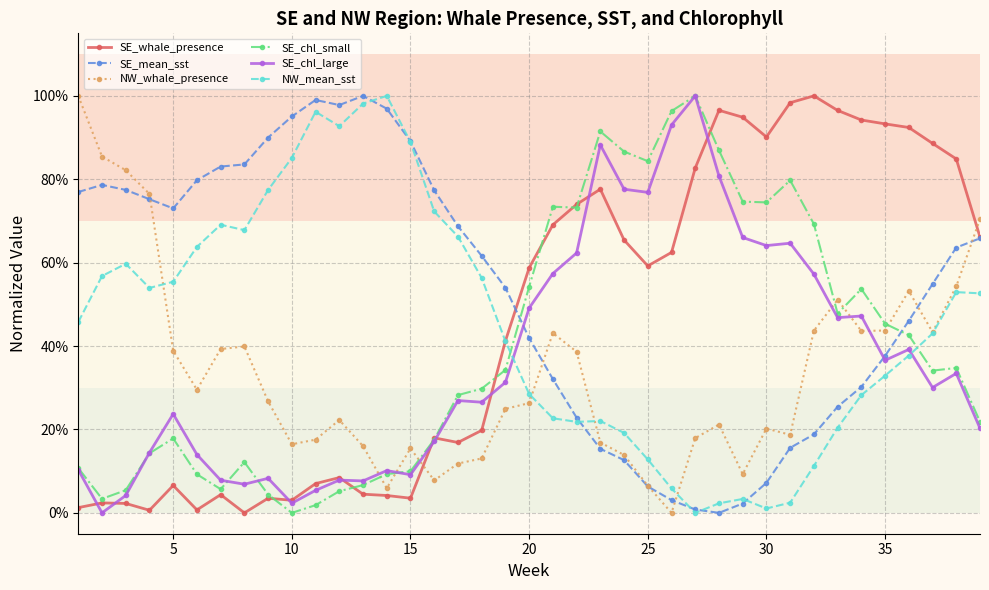

Reading left to right, what are all the values shown in this chart?

SE_whale_presence: 0.0	0.0	0.0	0.0	0.1	0.0	0.0	0.0	0.0	0.0	0.1	0.1	0.0	0.0	0.0	0.2	0.2	0.2	0.4	0.6	0.7	0.7	0.8	0.7	0.6	0.6	0.8	1.0	0.9	0.9	1.0	1.0	1.0	0.9	0.9	0.9	0.9	0.8	0.7
SE_mean_sst: 0.8	0.8	0.8	0.8	0.7	0.8	0.8	0.8	0.9	1.0	1.0	1.0	1.0	1.0	0.9	0.8	0.7	0.6	0.5	0.4	0.3	0.2	0.2	0.1	0.1	0.0	0.0	0.0	0.0	0.1	0.2	0.2	0.3	0.3	0.4	0.5	0.5	0.6	0.7
NW_whale_presence: 1.0	0.9	0.8	0.8	0.4	0.3	0.4	0.4	0.3	0.2	0.2	0.2	0.2	0.1	0.2	0.1	0.1	0.1	0.2	0.3	0.4	0.4	0.2	0.1	0.1	0.0	0.2	0.2	0.1	0.2	0.2	0.4	0.5	0.4	0.4	0.5	0.4	0.5	0.7
SE_chl_small: 0.1	0.0	0.1	0.1	0.2	0.1	0.1	0.1	0.0	0.0	0.0	0.1	0.1	0.1	0.1	0.2	0.3	0.3	0.3	0.5	0.7	0.7	0.9	0.9	0.8	1.0	1.0	0.9	0.7	0.7	0.8	0.7	0.5	0.5	0.5	0.4	0.3	0.3	0.2
SE_chl_large: 0.1	0.0	0.0	0.1	0.2	0.1	0.1	0.1	0.1	0.0	0.1	0.1	0.1	0.1	0.1	0.2	0.3	0.3	0.3	0.5	0.6	0.6	0.9	0.8	0.8	0.9	1.0	0.8	0.7	0.6	0.6	0.6	0.5	0.5	0.4	0.4	0.3	0.3	0.2
NW_mean_sst: 0.5	0.6	0.6	0.5	0.6	0.6	0.7	0.7	0.8	0.9	1.0	0.9	1.0	1.0	0.9	0.7	0.7	0.6	0.4	0.3	0.2	0.2	0.2	0.2	0.1	0.1	0.0	0.0	0.0	0.0	0.0	0.1	0.2	0.3	0.3	0.4	0.4	0.5	0.5